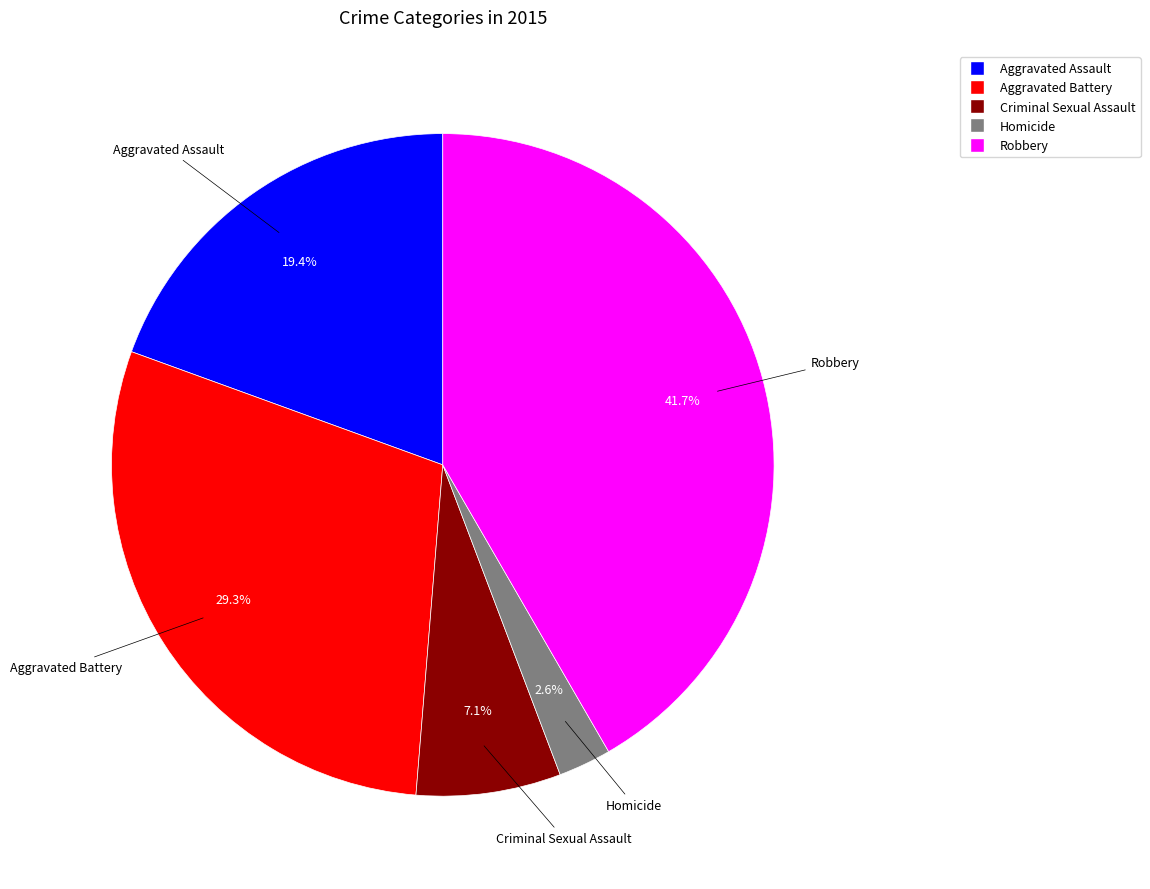

What is the total percentage of Homicide and Aggravated Assault?

22.0%